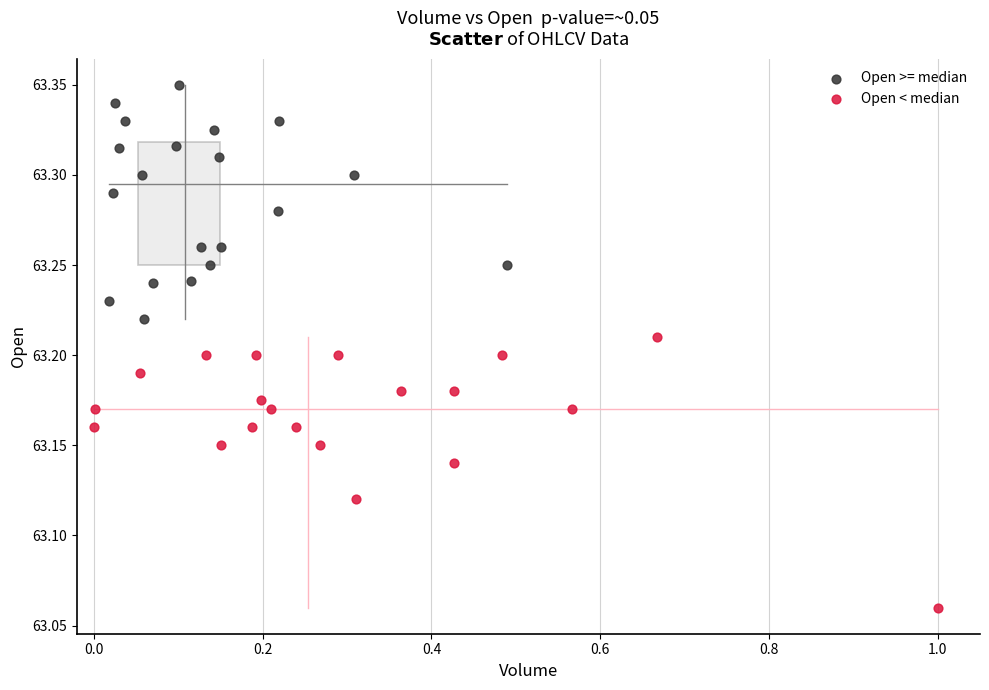

Which series has the largest Y range (max minus min)?

Open < median